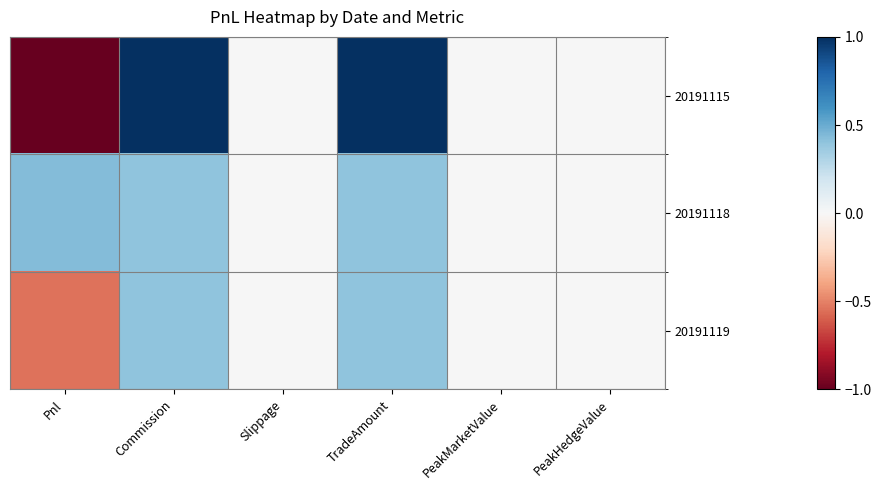

Which series changed the most between Pnl and TradeAmount?

20191115